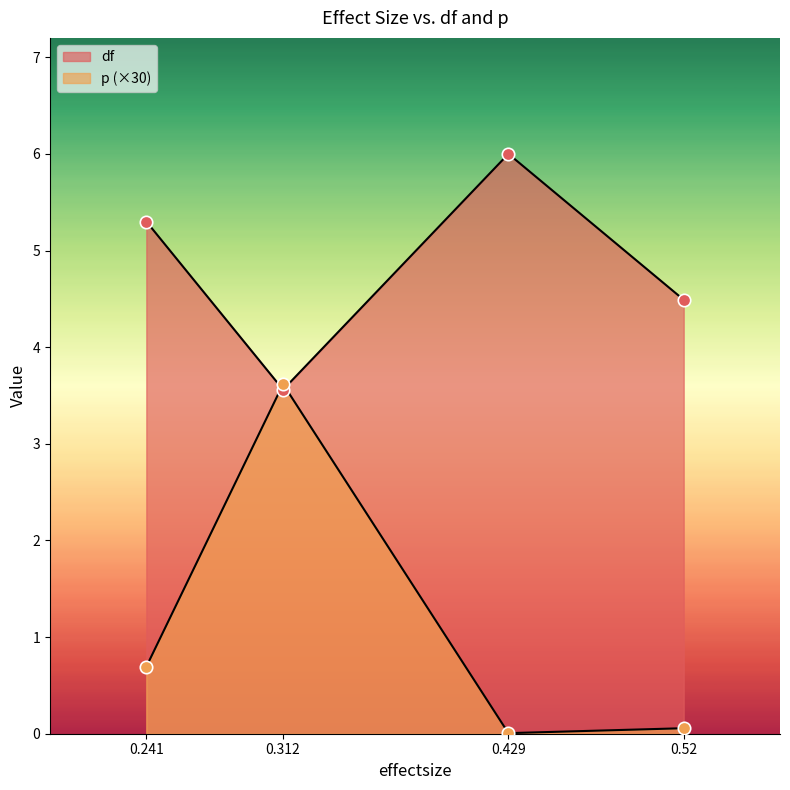

Which series contains the lowest Y value?

p